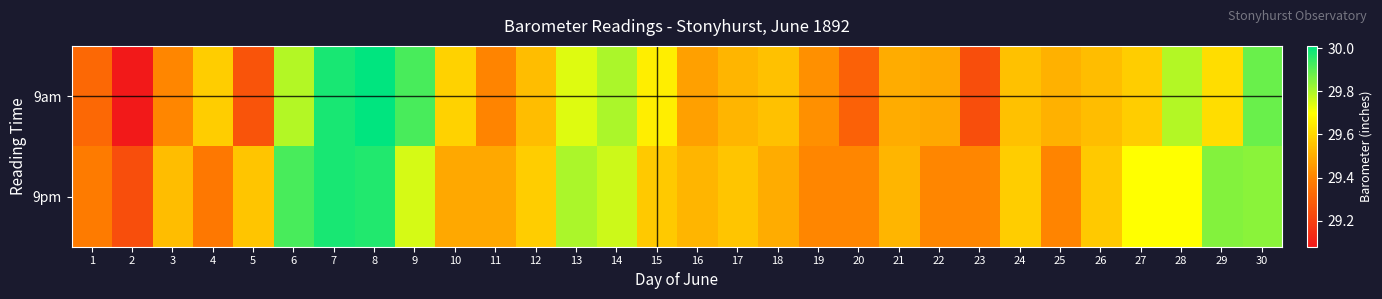

Reading left to right, what are all the values shown in this chart?

9am: 1=29.3	2=29.1	3=29.4	4=29.6	5=29.3	6=29.8	7=30.0	8=30.0	9=29.9	10=29.6	11=29.4	12=29.5	13=29.7	14=29.8	15=29.7	16=29.5	17=29.5	18=29.6	19=29.4	20=29.3	21=29.5	22=29.5	23=29.2	24=29.6	25=29.5	26=29.5	27=29.6	28=29.8	29=29.6	30=29.9
9pm: 1=29.4	2=29.2	3=29.5	4=29.4	5=29.6	6=29.9	7=30.0	8=30.0	9=29.8	10=29.5	11=29.5	12=29.6	13=29.8	14=29.8	15=29.6	16=29.5	17=29.6	18=29.5	19=29.4	20=29.4	21=29.5	22=29.4	23=29.4	24=29.6	25=29.4	26=29.6	27=29.7	28=29.7	29=29.9	30=29.8